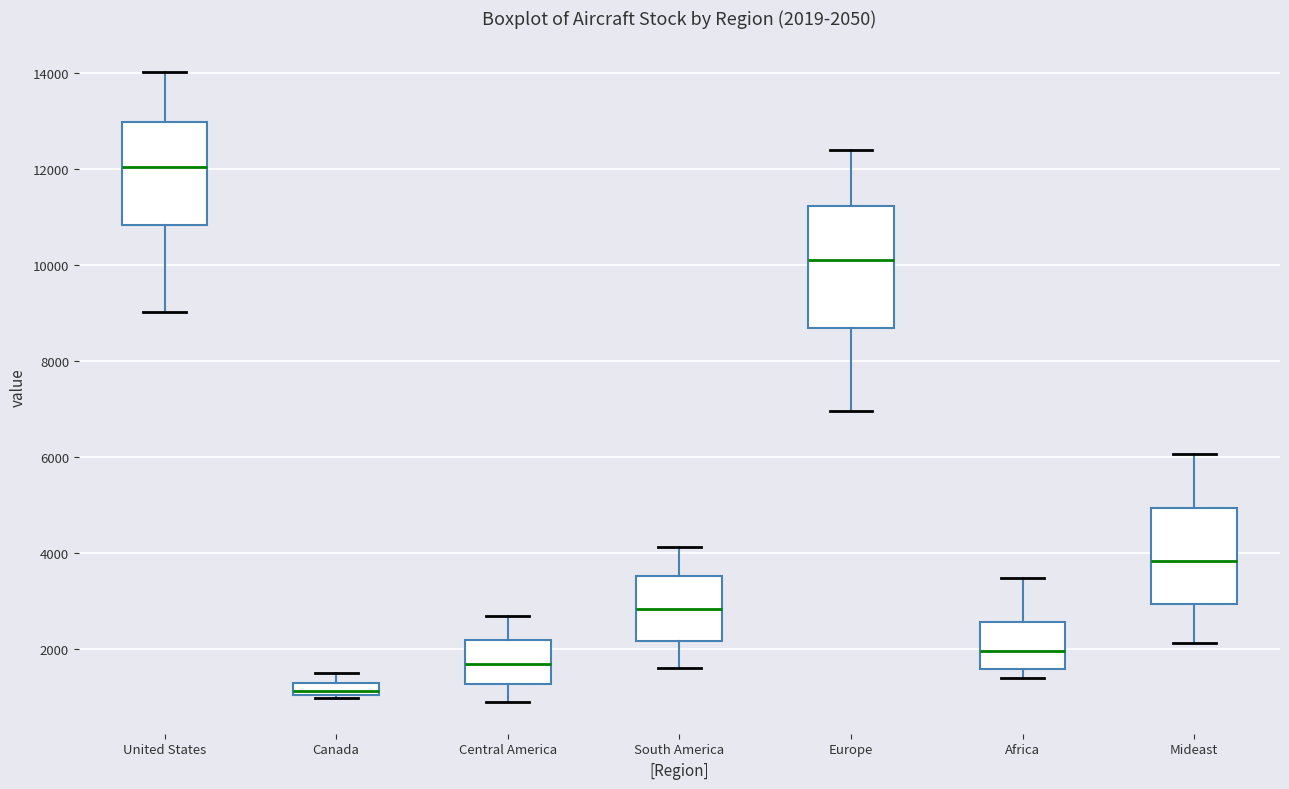

Which box's median line is the highest?

United States